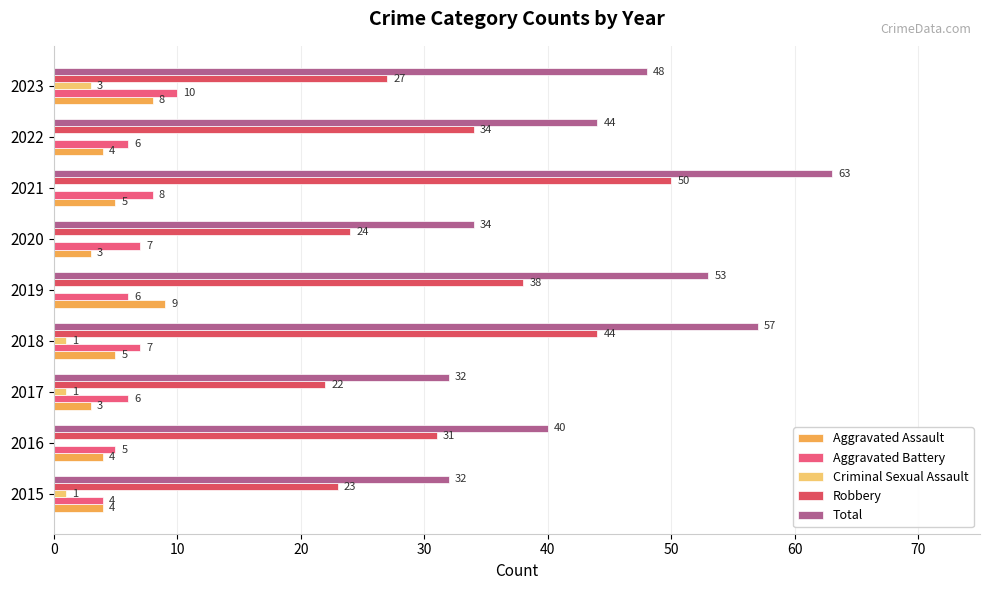

What is the maximum value shown in the chart?

63